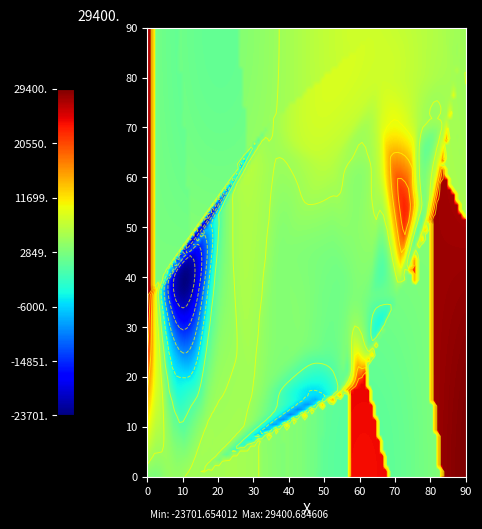

The value of 20 at 113 is -10819. True or false?

False